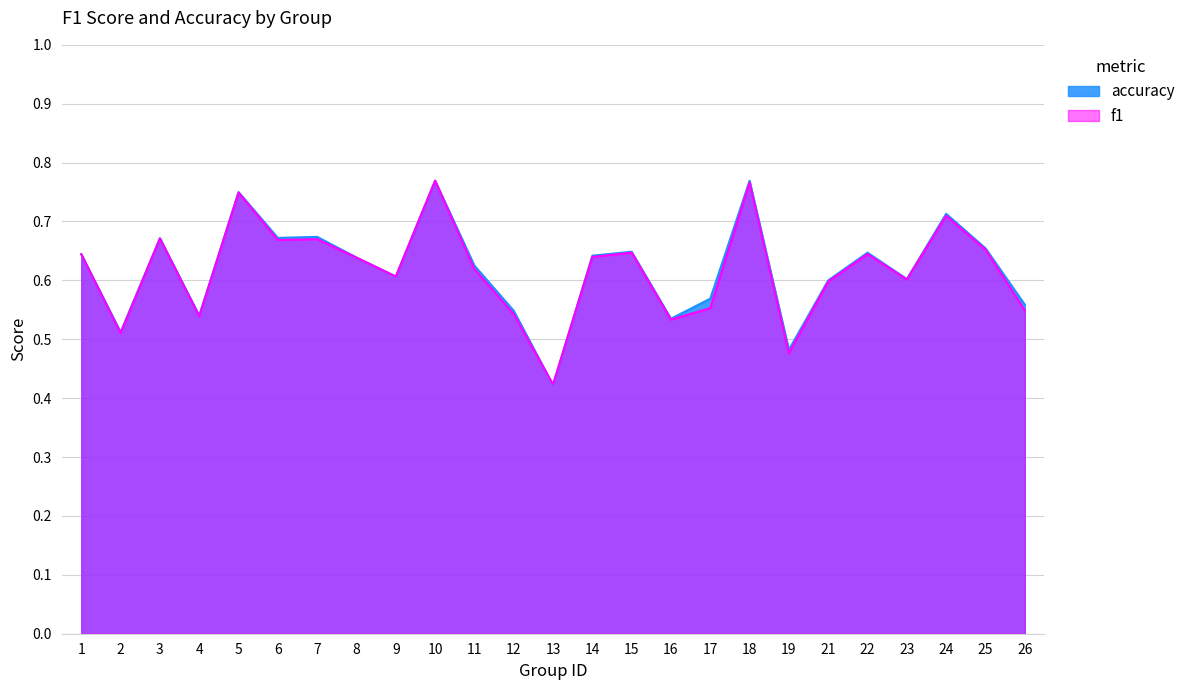

How many series are shown in this chart?

2